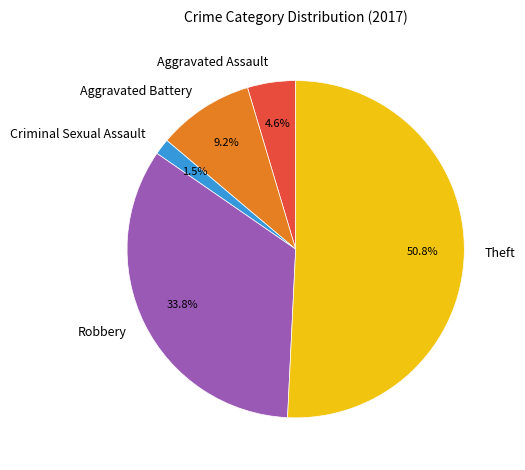

Which has a higher value, Criminal Sexual Assault or Theft?

Theft